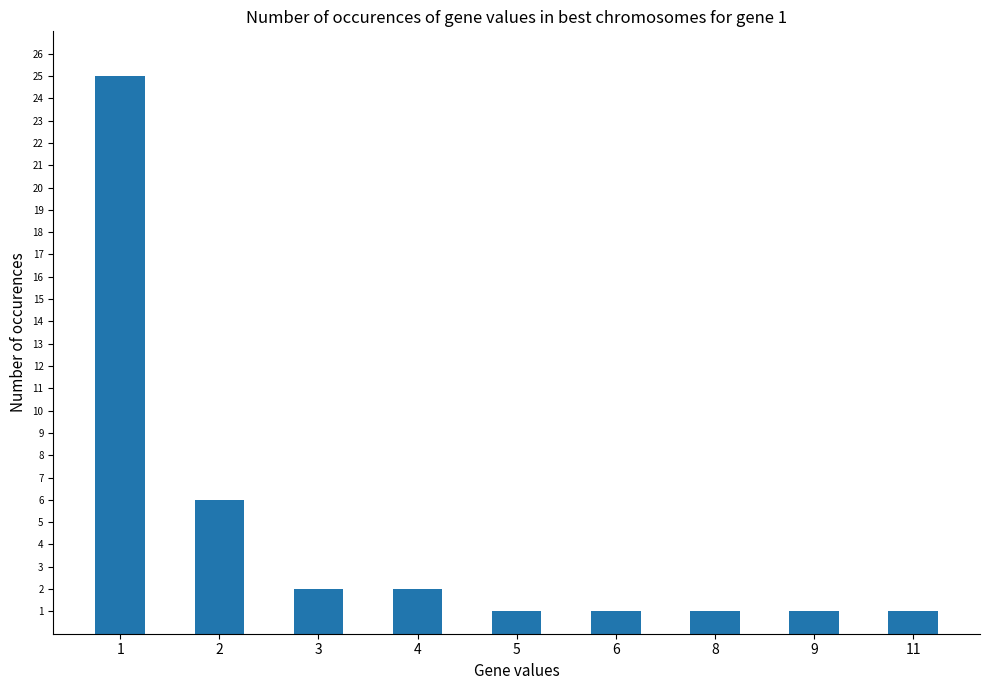

How many bars are there in total?

9